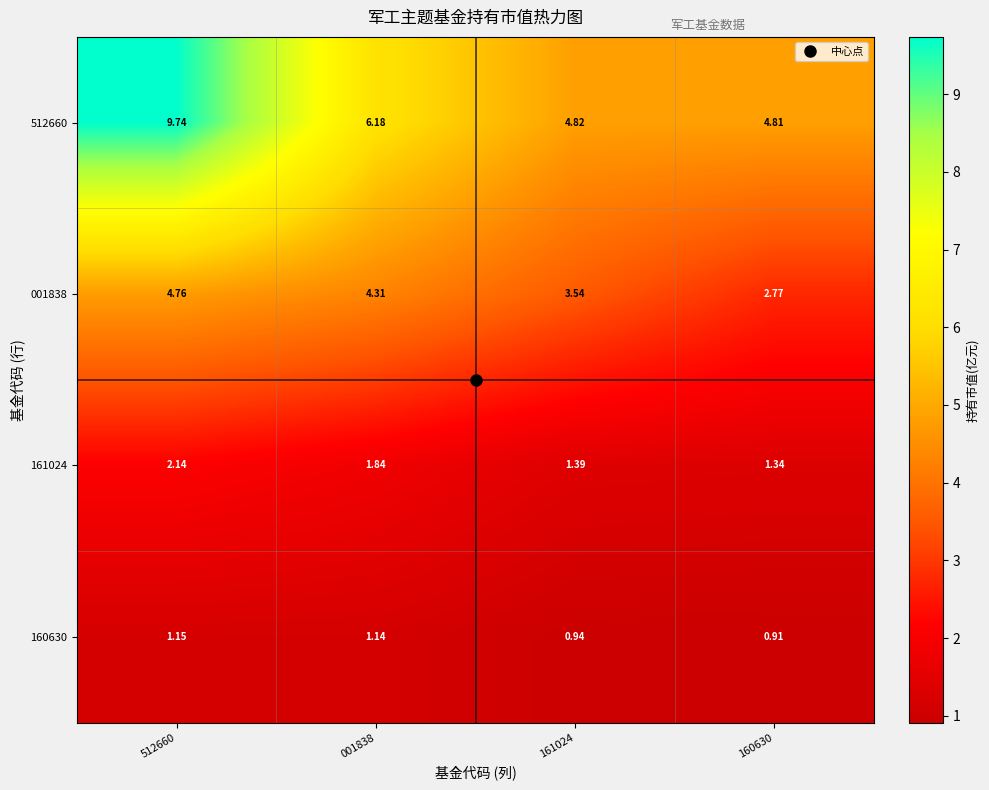

Is the value of 160630 at 160630 greater than the value of 161024 at 161024?

No